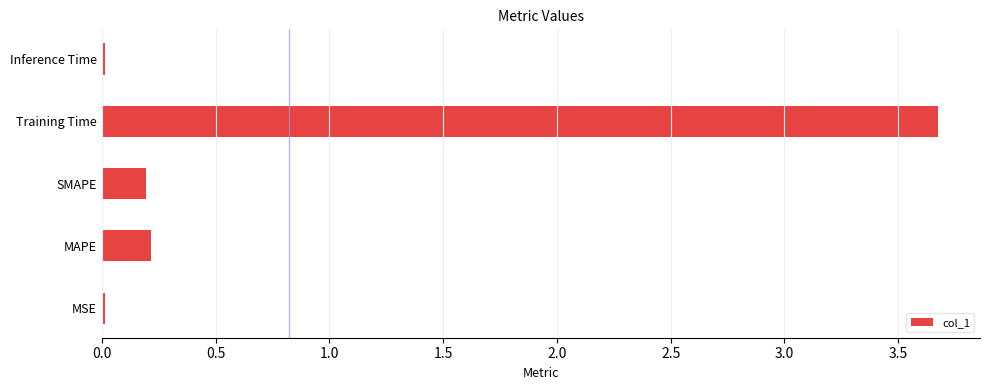

True or false: the data shows 5.6 at Training Time.

False